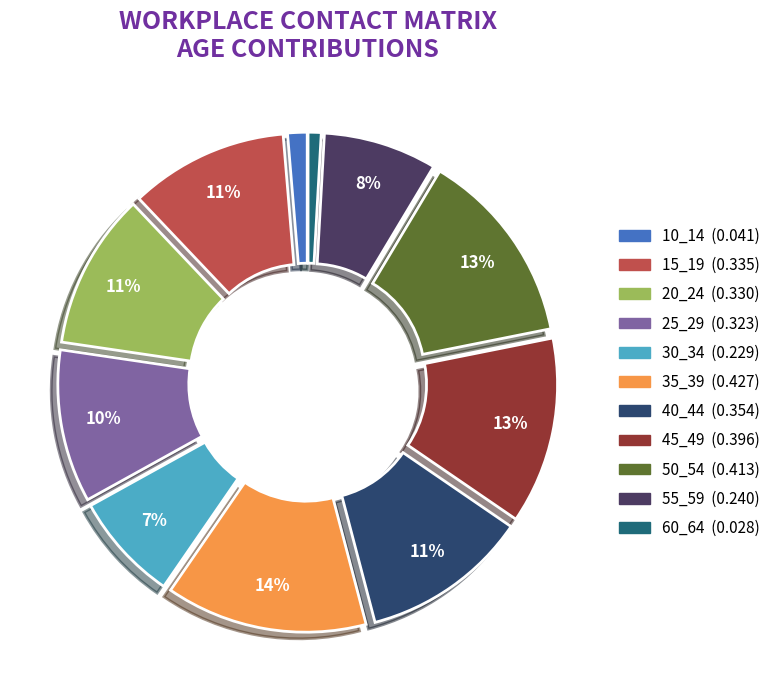

Count the number of slices in the pie.

11